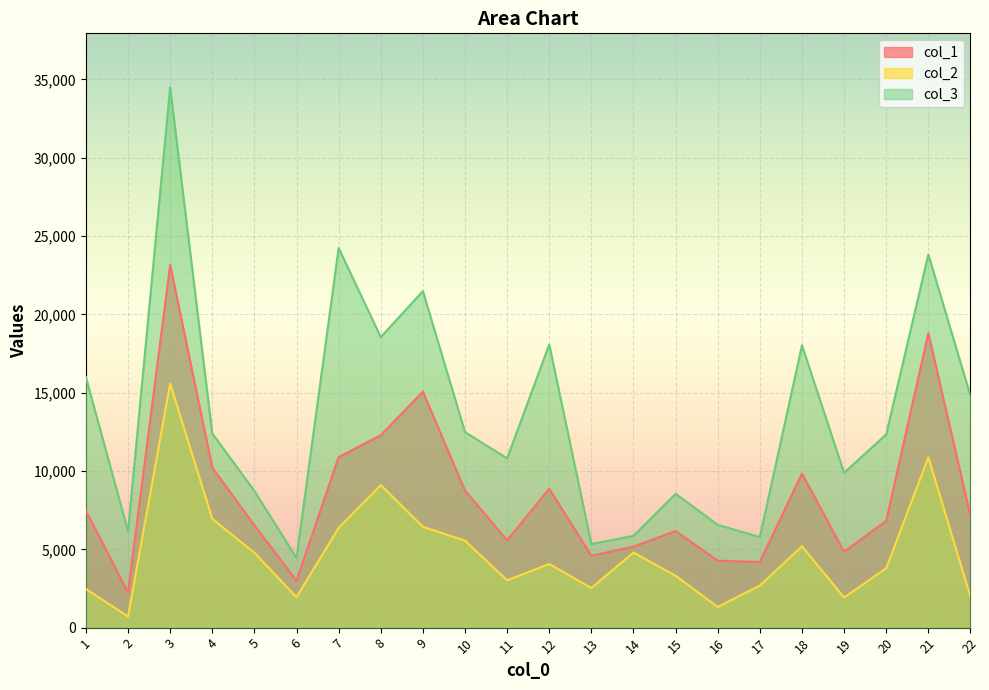

Which series has the largest total across all categories?

col_3